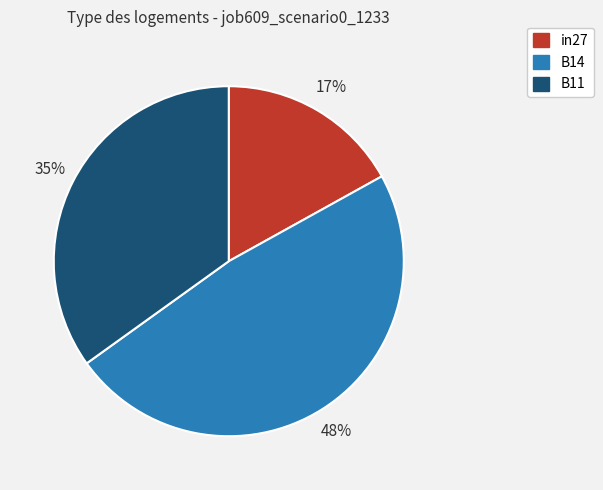

To the nearest percent, what portion does in27 represent?

17%